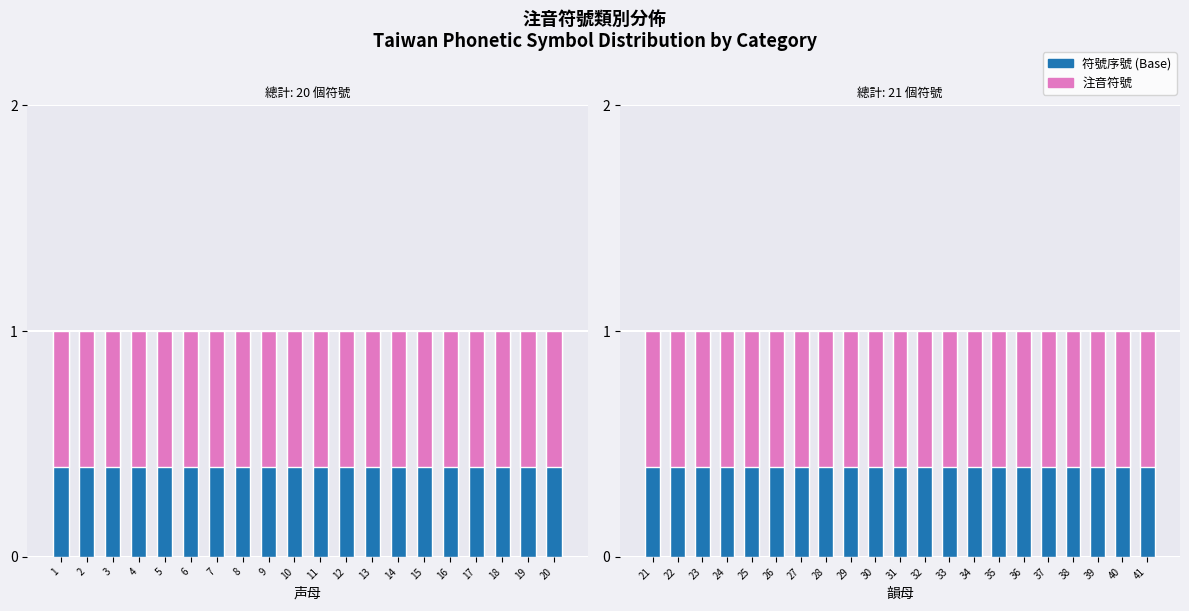

Is the value of 符號數量 at 28 greater than the value of 注音符號 at 23?

Yes